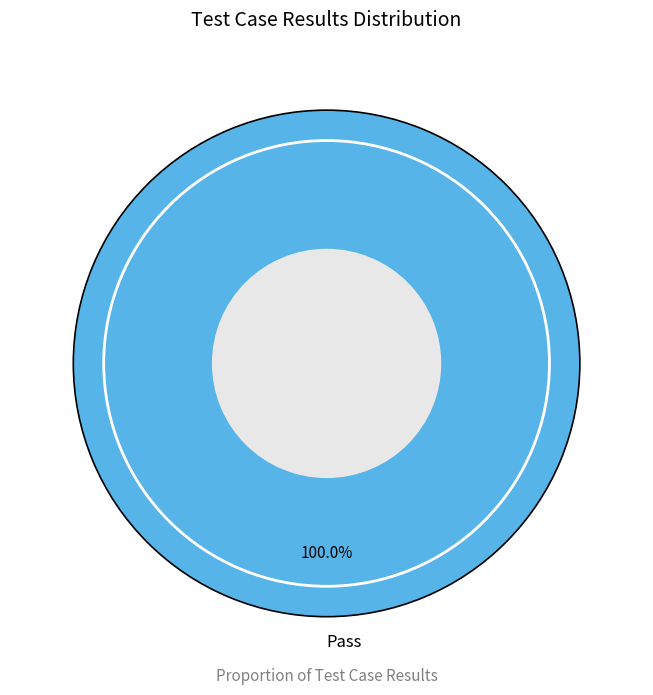

Rank the categories by value from lowest to highest.

Pass